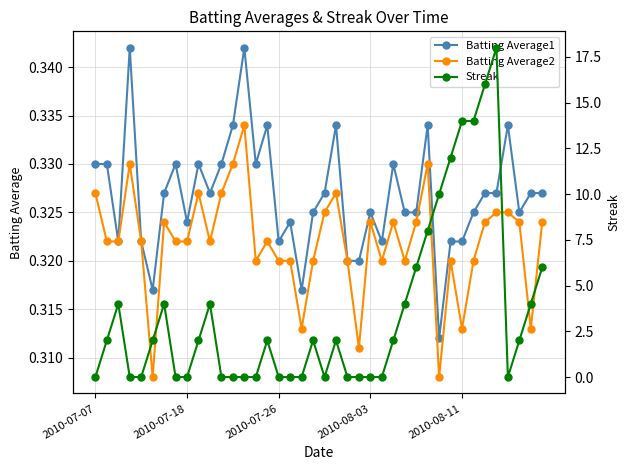

Which series has the largest range (max minus min)?

Streak